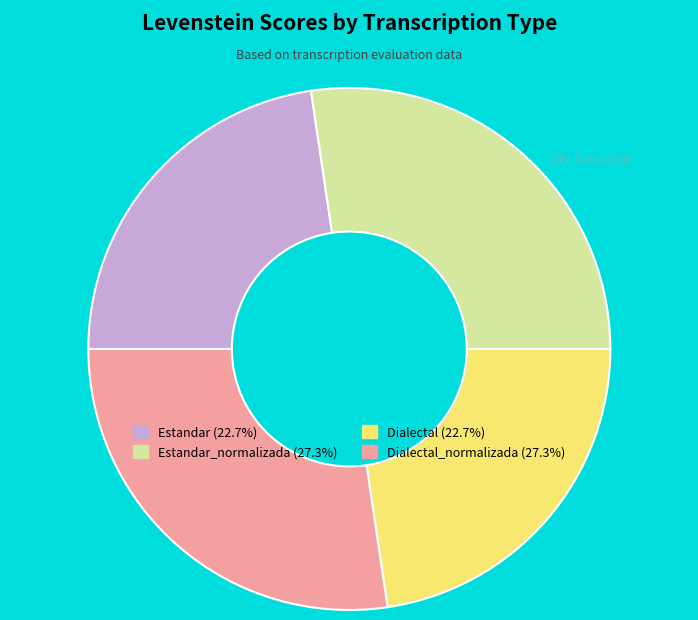

How many segments does this pie chart have?

4